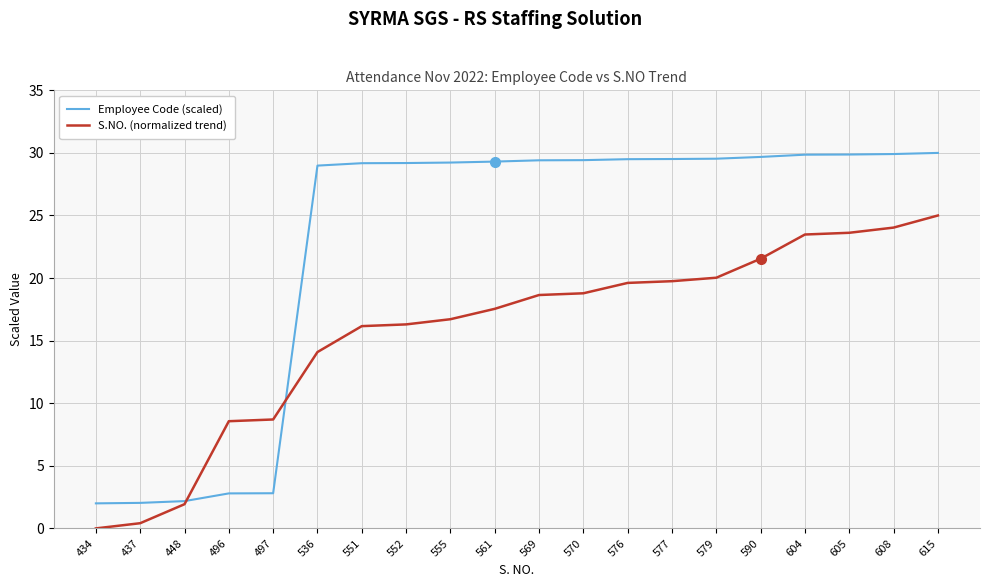

Which label corresponds to the smallest value in the chart?

434